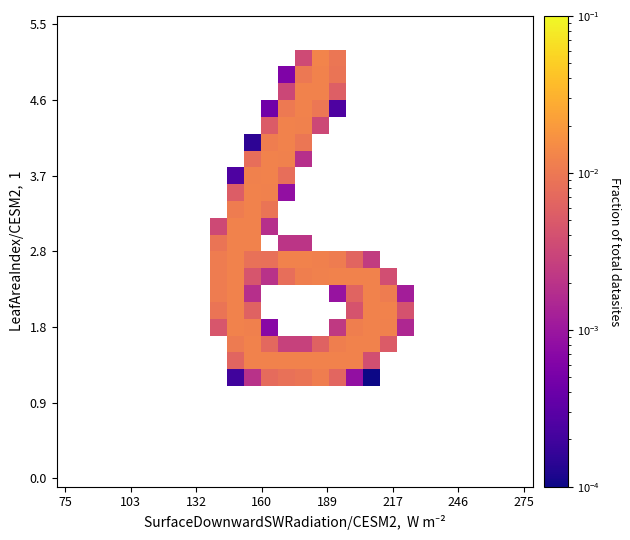

Count the number of data series in this chart.

28